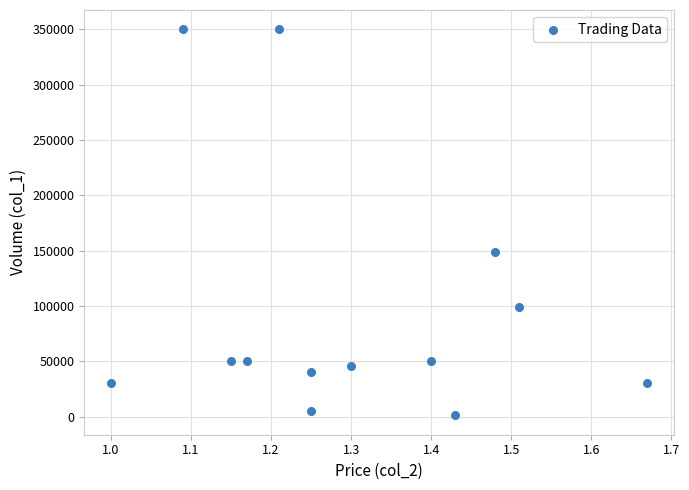

What Y value in the scatter plot is closest to 175500?

149000